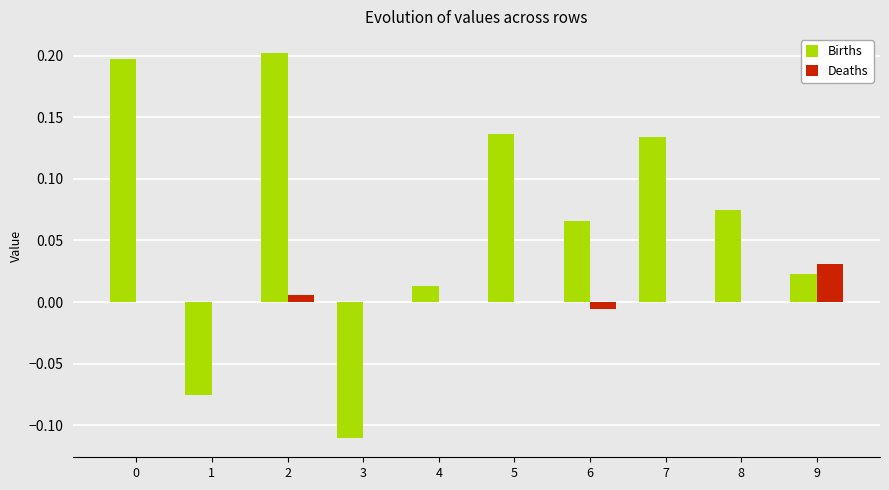

Between 3 and 8, which series saw the biggest shift?

Births